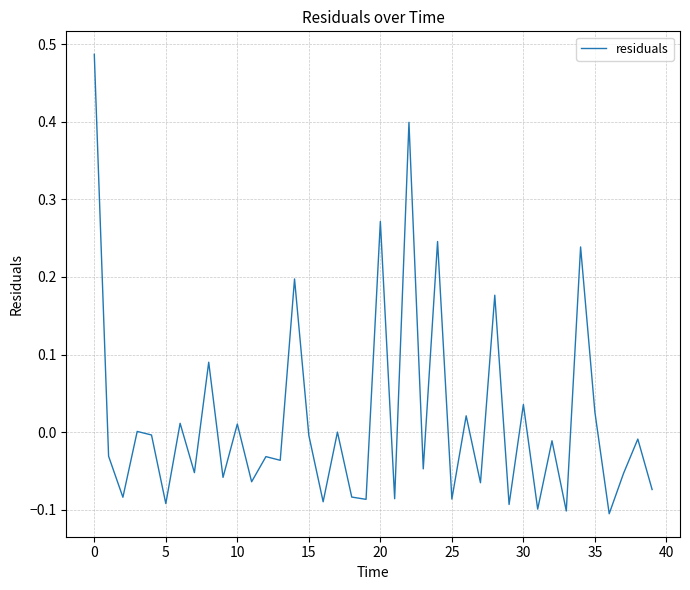

What is the difference between the maximum and minimum values?

0.6